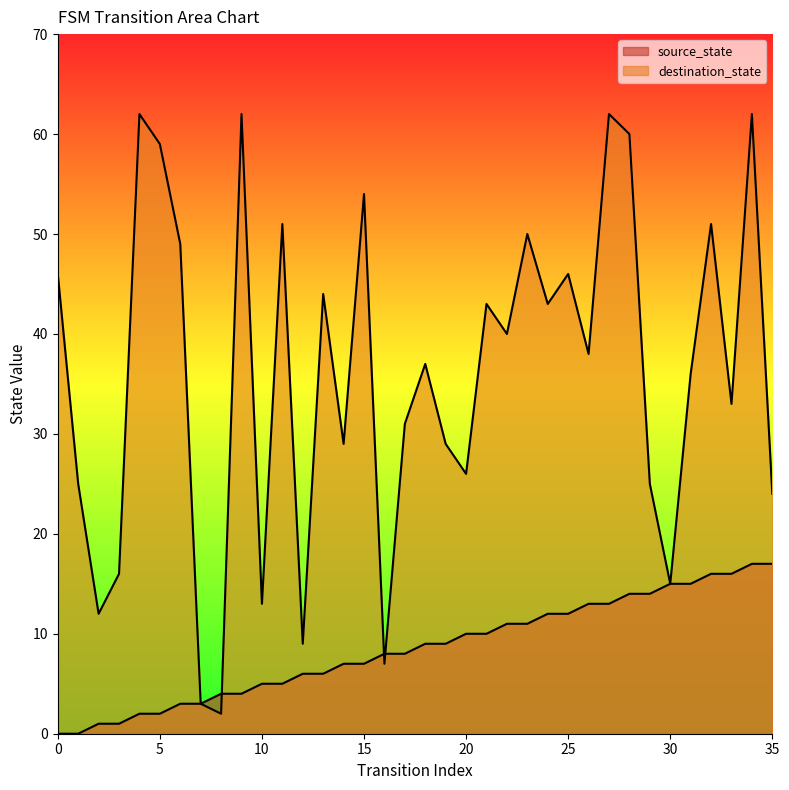

At how many categories does at least one series exceed 23?

28